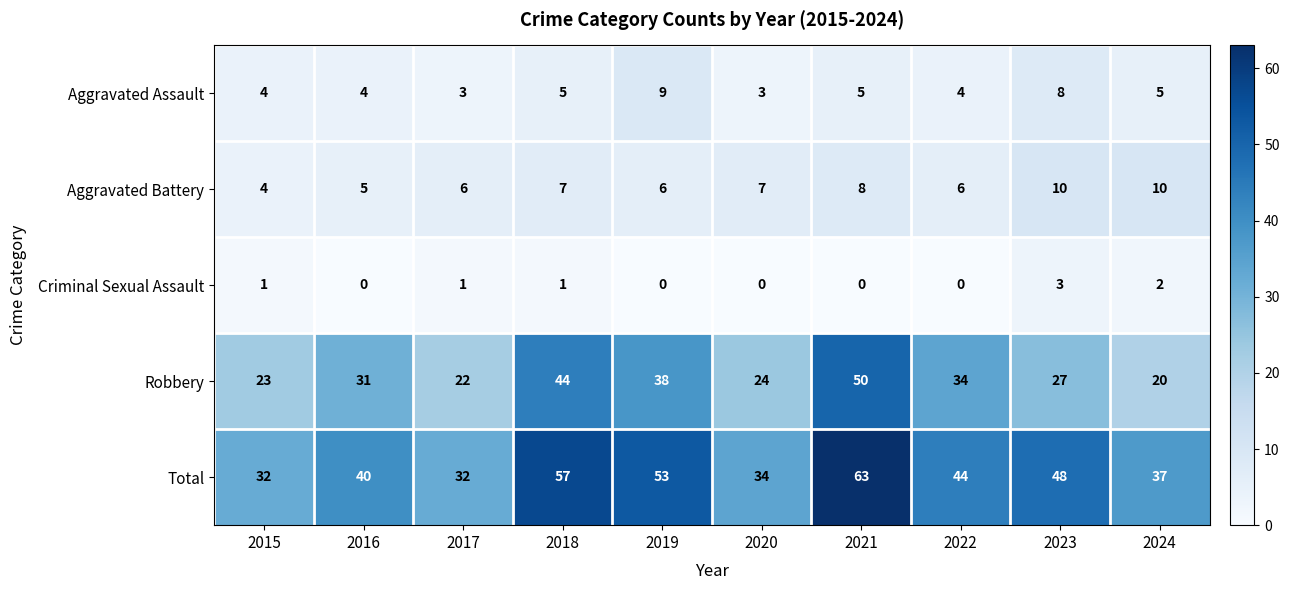

What is the average value of the Total series?

44